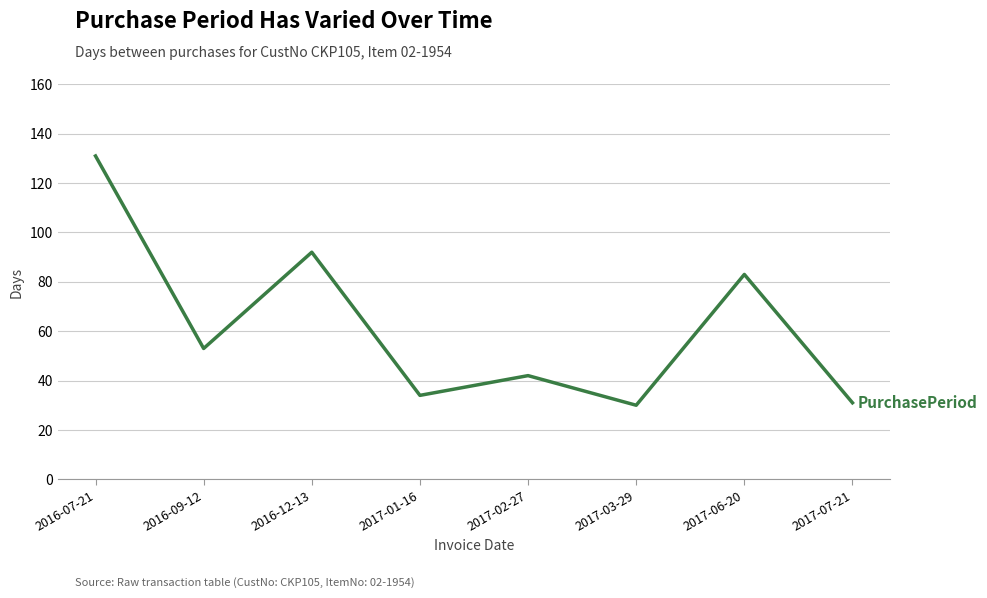

What is the greatest value displayed?

131